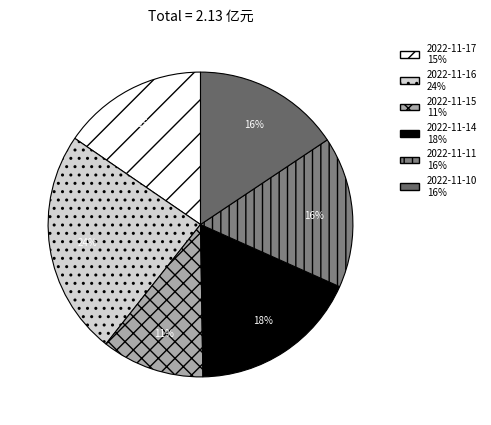

The 2022-11-10 slice represents 16% of the pie. True or false?

True